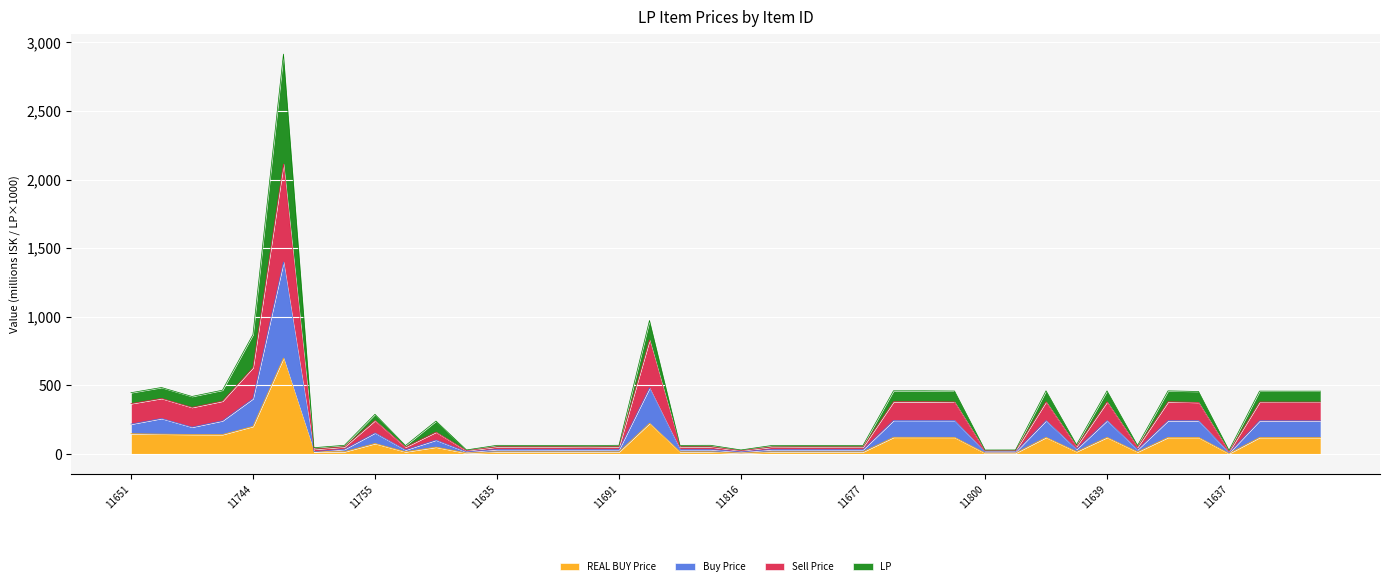

Where does the LP series first go above 68?

11651